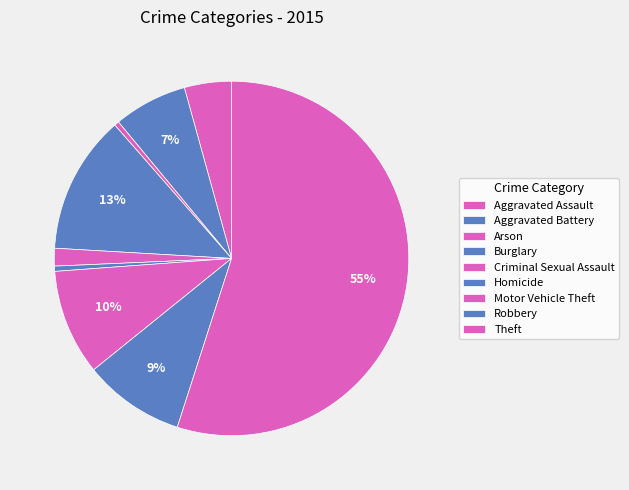

Rank the categories by value from lowest to highest.

Aggravated Assault, Aggravated Battery, Arson, Criminal Sexual Assault, Burglary, Theft, Homicide, Motor Vehicle Theft, Robbery